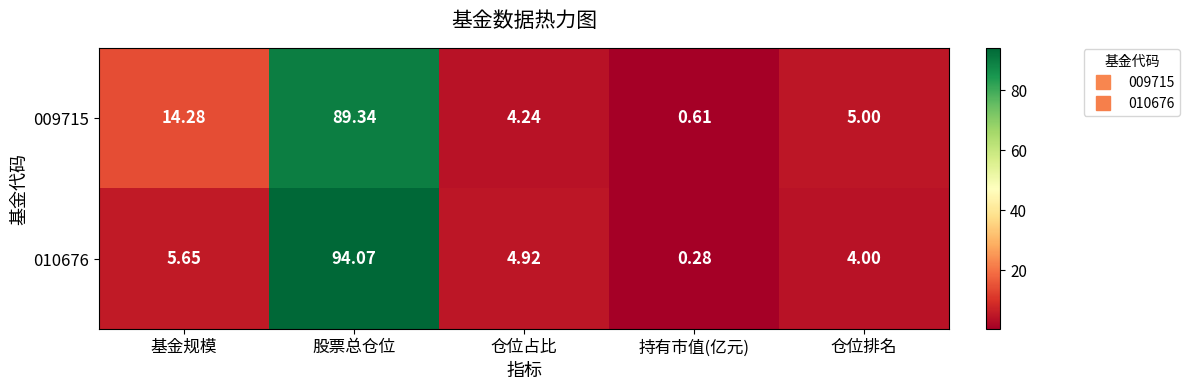

Count the number of data series in this chart.

2